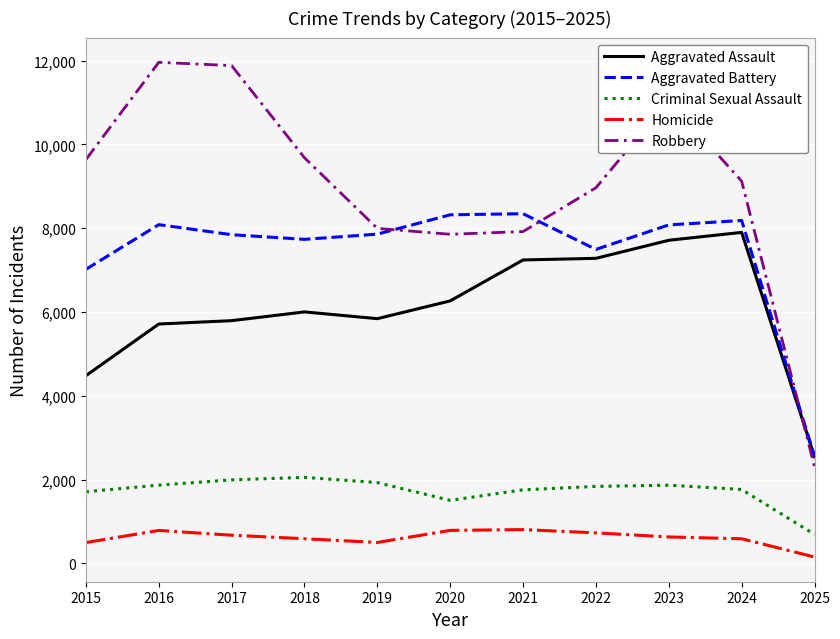

Which series has the widest spread of values?

Robbery